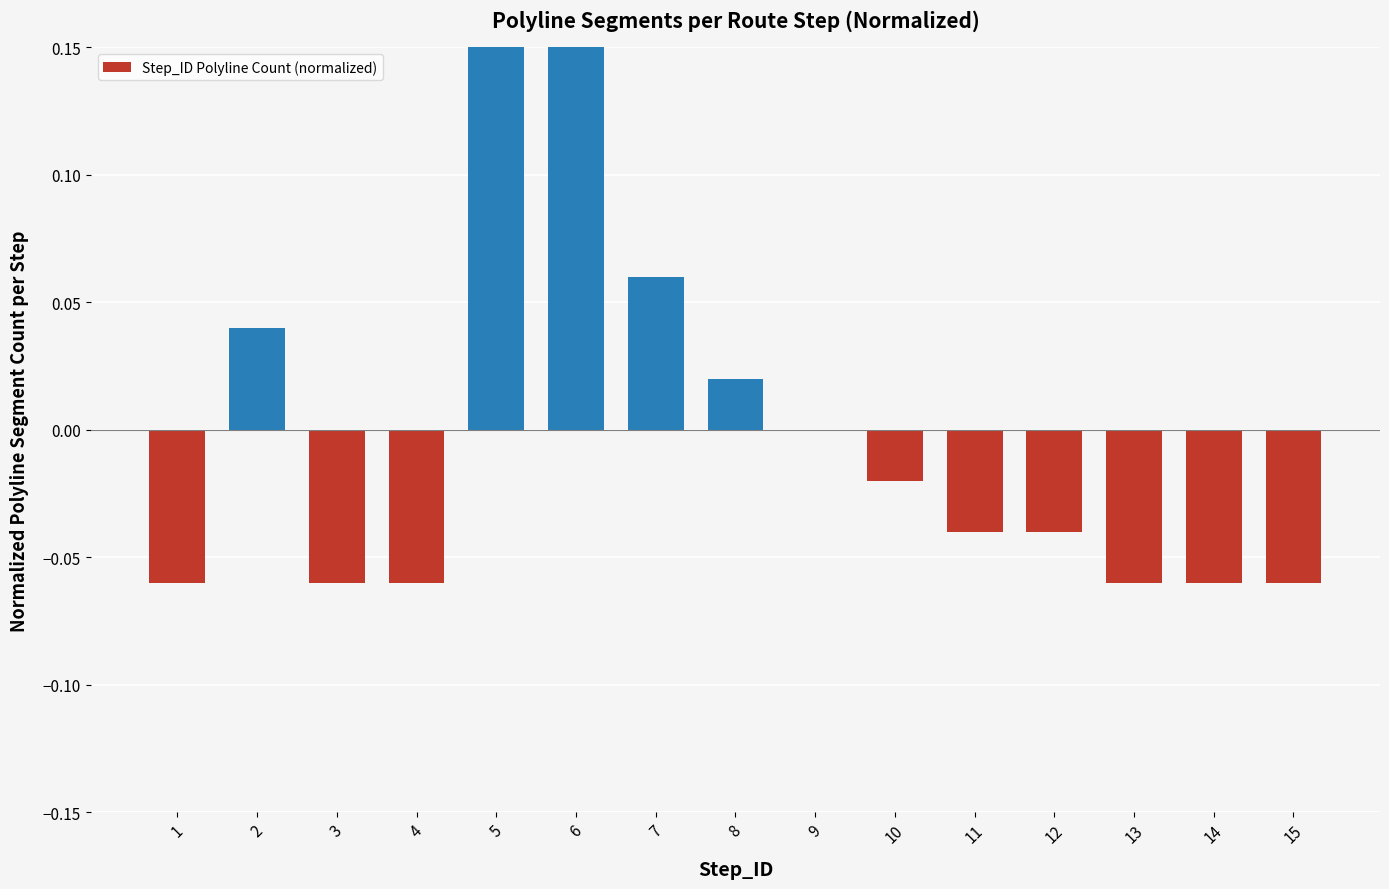

Between 9 and 11, which is larger?

9